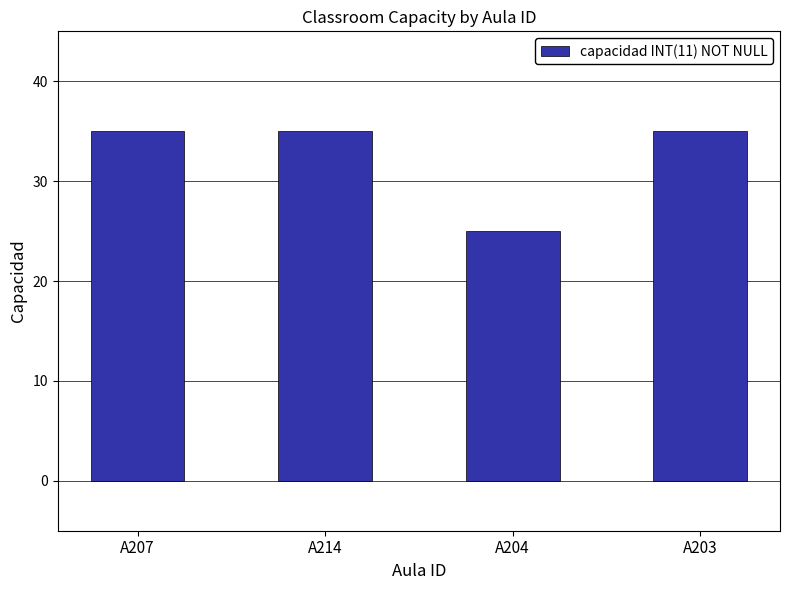

The value at A203 is 35. True or false?

True